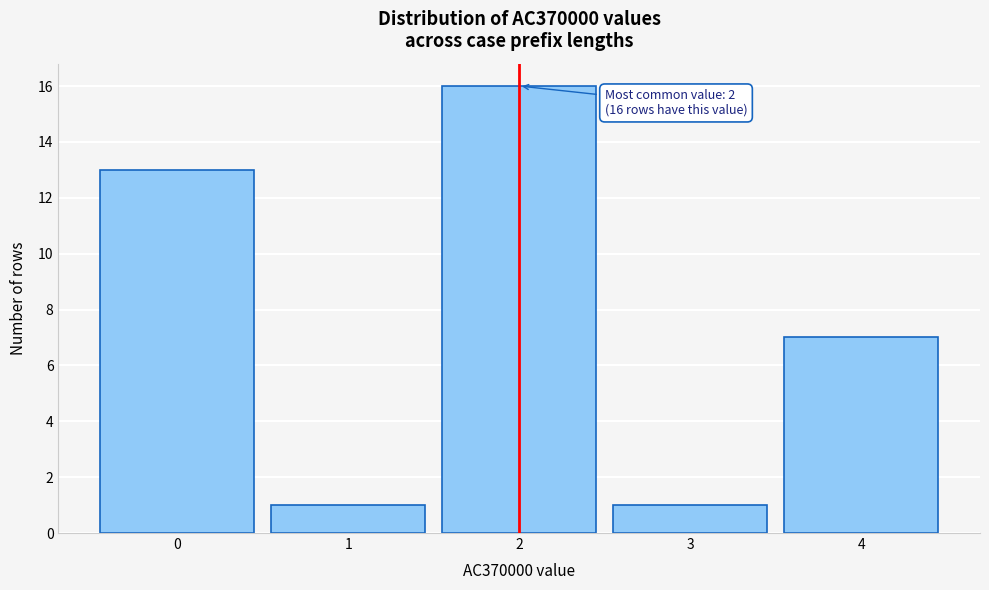

Reading right to left, list all the values displayed in this chart.

7	1	16	1	13